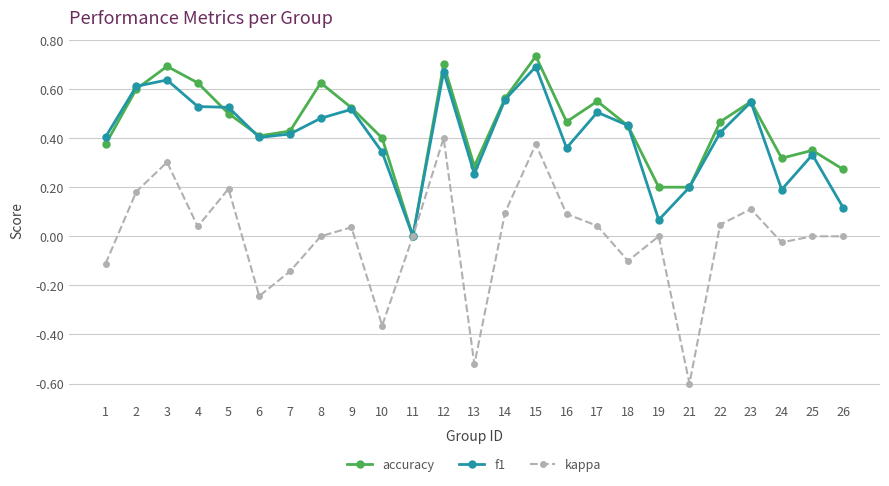

How many lines are shown in the chart?

3